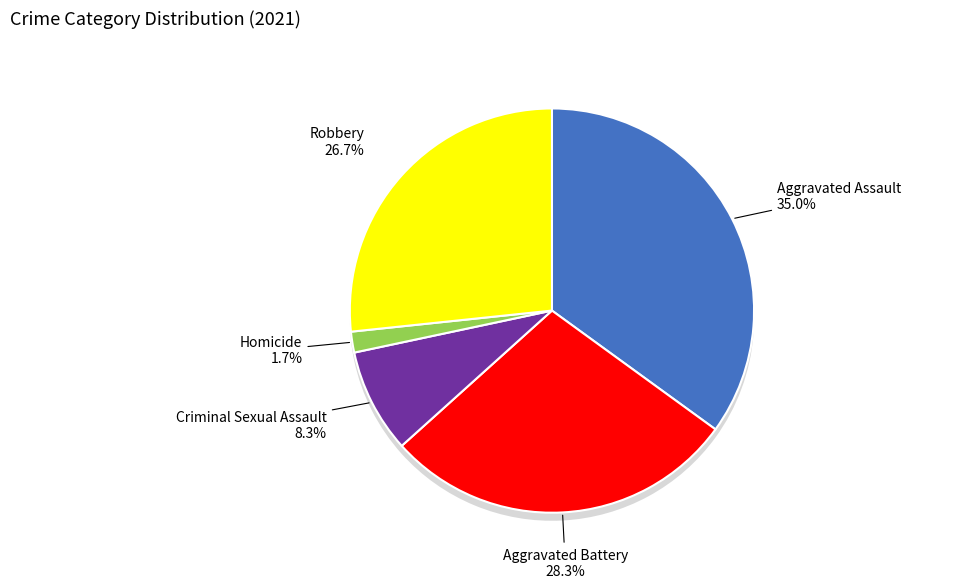

Rank the categories by value from highest to lowest.

Aggravated Assault, Aggravated Battery, Robbery, Criminal Sexual Assault, Homicide